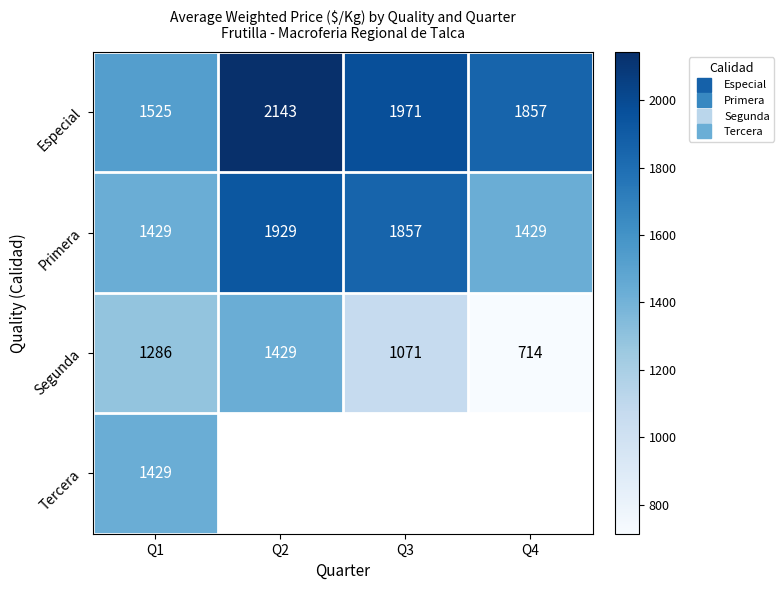

How many data points in Segunda are above 1286?

1